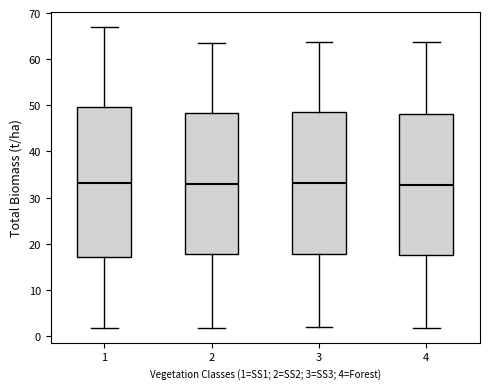

Reading left to right, read every box against the y-axis: the position of its median line, the range the box covers, and the ends of its whiskers. The values are not printed on the chart, so give them approximately, as read against the axis.

1: median 33, box 17 to 50, whiskers 2 to 67
2: median 33, box 18 to 48, whiskers 2 to 64
3: median 33, box 18 to 48, whiskers 2 to 64
4: median 33, box 17 to 48, whiskers 2 to 64